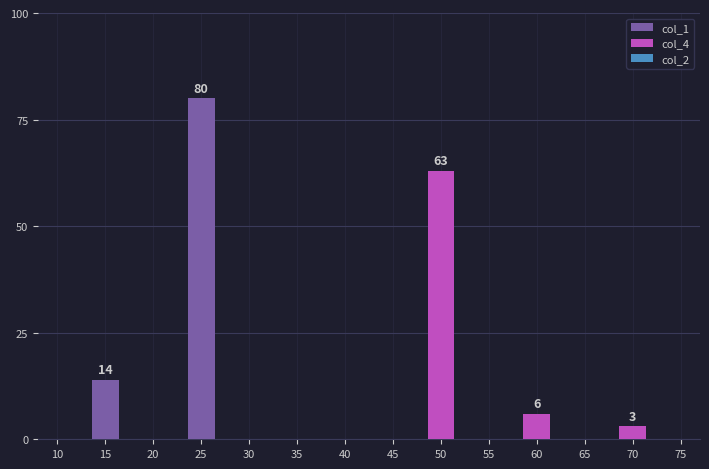

List the series in order of their peak value, lowest first.

col_2, col_4, col_1